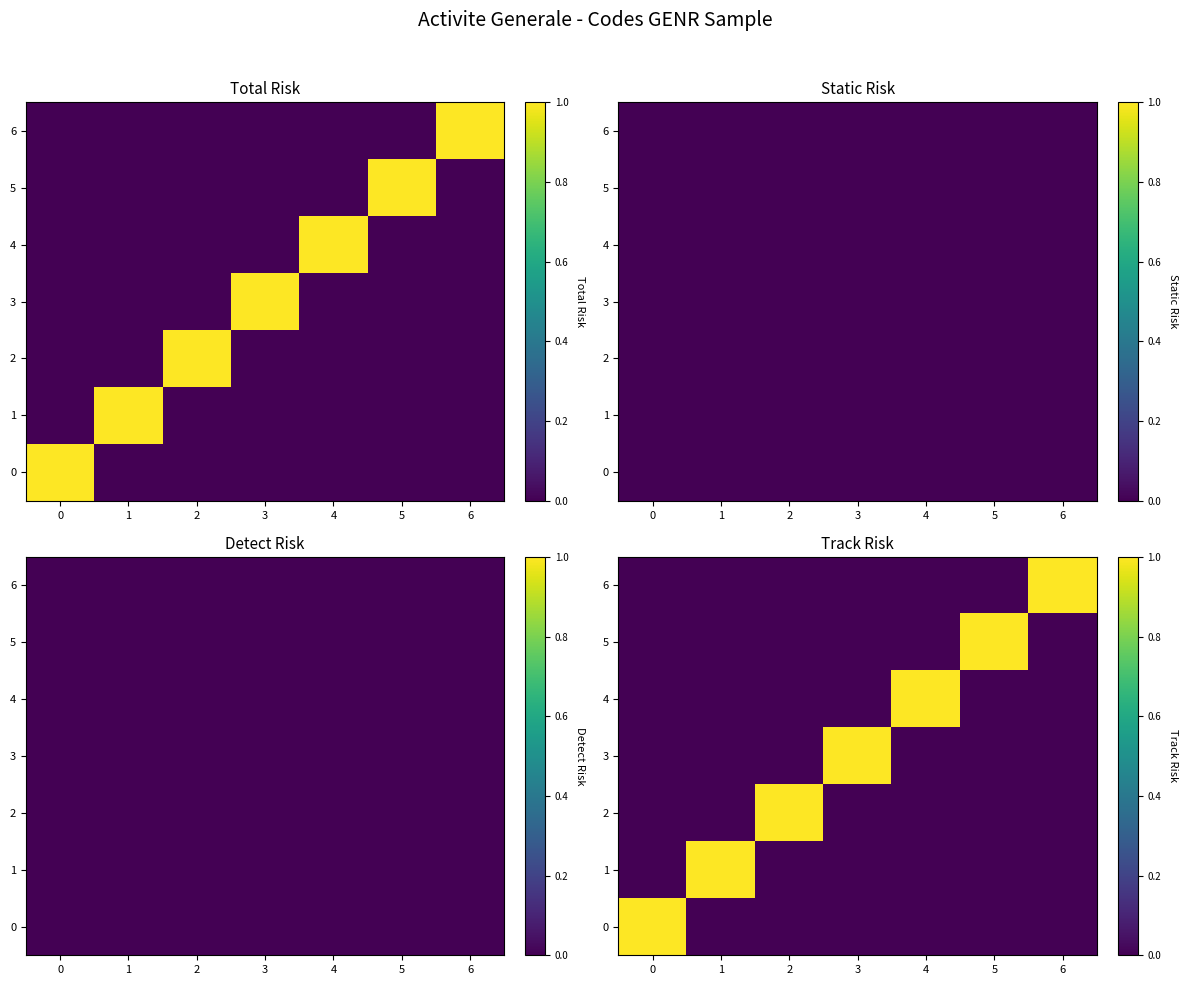

True or false: 6 has a value of 1 at 6.

False